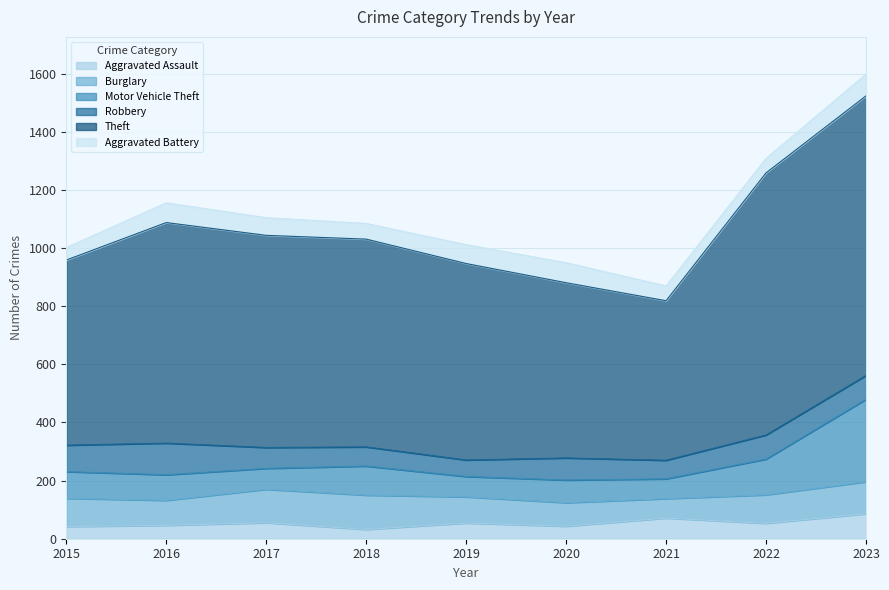

What is the approximate value of Theft at 2015, to the nearest 10?

640